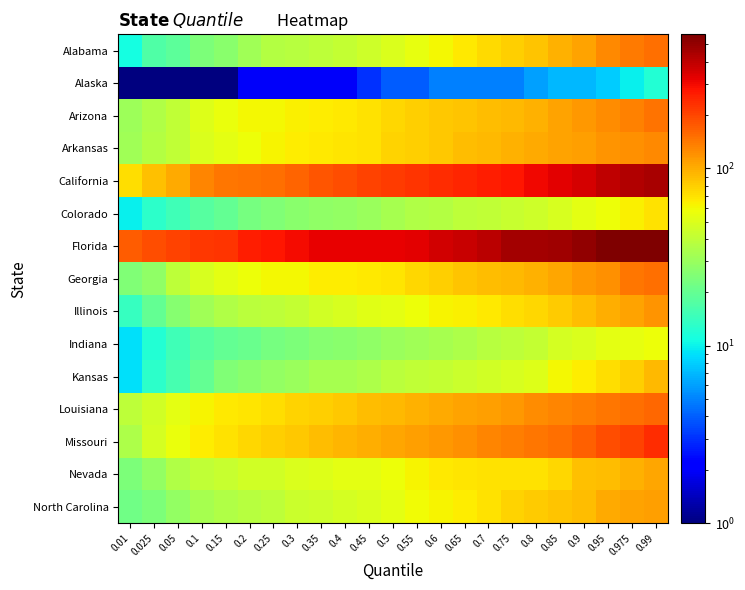

Reading left to right, list all the values displayed in this chart.

Alabama: 0.01=11.0	0.025=17.0	0.05=19.0	0.1=24.0	0.15=27.0	0.2=32.0	0.25=37.0	0.3=38.0	0.35=40.0	0.4=42.0	0.45=45.0	0.5=49.0	0.55=55.0	0.6=60.0	0.65=67.0	0.7=73.0	0.75=79.0	0.8=86.0	0.85=98.0	0.9=108.0	0.95=126.0	0.975=139.0	0.99=152.0
Alaska: 0.01=0.5	0.025=0.5	0.05=0.5	0.1=1.0	0.15=1.0	0.2=2.0	0.25=2.0	0.3=2.0	0.35=2.0	0.4=2.0	0.45=3.0	0.5=4.0	0.55=4.0	0.6=5.0	0.65=5.0	0.7=5.0	0.75=5.0	0.8=6.0	0.85=7.0	0.9=7.0	0.95=8.0	0.975=10.0	0.99=12.0
Arizona: 0.01=31.0	0.025=36.0	0.05=41.0	0.1=51.0	0.15=56.0	0.2=60.0	0.25=61.0	0.3=64.0	0.35=65.0	0.4=67.0	0.45=71.0	0.5=75.0	0.55=79.0	0.6=83.0	0.65=86.0	0.7=89.0	0.75=92.0	0.8=98.0	0.85=106.0	0.9=114.0	0.95=123.0	0.975=134.0	0.99=148.0
Arkansas: 0.01=32.0	0.025=37.0	0.05=41.0	0.1=49.0	0.15=54.0	0.2=57.0	0.25=62.0	0.3=65.0	0.35=67.0	0.4=68.0	0.45=71.0	0.5=77.0	0.55=80.0	0.6=83.0	0.65=90.0	0.7=93.0	0.75=96.0	0.8=101.0	0.85=108.0	0.9=110.0	0.95=117.0	0.975=122.0	0.99=128.0
California: 0.01=72.0	0.025=88.0	0.05=102.0	0.1=130.0	0.15=144.0	0.2=147.0	0.25=153.0	0.3=162.0	0.35=179.0	0.4=189.0	0.45=203.0	0.5=216.0	0.55=225.0	0.6=237.0	0.65=247.0	0.7=261.0	0.75=275.0	0.8=304.0	0.85=329.0	0.9=348.0	0.95=395.0	0.975=430.0	0.99=455.0
Colorado: 0.01=10.0	0.025=13.0	0.05=15.0	0.1=18.0	0.15=20.0	0.2=23.0	0.25=25.0	0.3=27.0	0.35=28.0	0.4=29.0	0.45=30.0	0.5=33.0	0.55=36.0	0.6=37.0	0.65=40.0	0.7=41.0	0.75=43.0	0.8=45.0	0.85=48.0	0.9=53.0	0.95=58.0	0.975=64.0	0.99=71.0
Florida: 0.01=172.0	0.025=190.0	0.05=205.0	0.1=218.0	0.15=224.0	0.2=262.0	0.25=271.0	0.3=298.0	0.35=316.0	0.4=321.0	0.45=321.0	0.5=321.0	0.55=330.0	0.6=361.0	0.65=374.0	0.7=410.0	0.75=457.0	0.8=460.0	0.85=477.0	0.9=508.0	0.95=561.0	0.975=561.0	0.99=570.0
Georgia: 0.01=25.0	0.025=28.0	0.05=40.0	0.1=48.0	0.15=53.0	0.2=58.0	0.25=60.0	0.3=61.0	0.35=65.0	0.4=65.0	0.45=66.0	0.5=68.0	0.55=75.0	0.6=80.0	0.65=85.0	0.7=89.0	0.75=92.0	0.8=96.0	0.85=104.0	0.9=115.0	0.95=122.0	0.975=143.0	0.99=152.0
Illinois: 0.01=14.0	0.025=20.0	0.05=26.0	0.1=32.0	0.15=36.0	0.2=39.0	0.25=40.0	0.3=42.0	0.35=46.0	0.4=48.0	0.45=52.0	0.5=54.0	0.55=57.0	0.6=62.0	0.65=64.0	0.7=67.0	0.75=72.0	0.8=76.0	0.85=81.0	0.9=90.0	0.95=100.0	0.975=108.0	0.99=117.0
Indiana: 0.01=9.0	0.025=12.0	0.05=15.0	0.1=18.0	0.15=20.0	0.2=21.0	0.25=23.0	0.3=24.0	0.35=26.0	0.4=27.0	0.45=28.0	0.5=30.0	0.55=32.0	0.6=33.0	0.65=35.0	0.7=38.0	0.75=40.0	0.8=42.0	0.85=47.0	0.9=50.0	0.95=53.0	0.975=55.0	0.99=58.0
Kansas: 0.01=9.0	0.025=13.0	0.05=16.0	0.1=20.0	0.15=25.0	0.2=27.0	0.25=29.0	0.3=30.0	0.35=33.0	0.4=33.0	0.45=35.0	0.5=39.0	0.55=41.0	0.6=42.0	0.65=44.0	0.7=46.0	0.75=48.0	0.8=51.0	0.85=60.0	0.9=65.0	0.95=72.0	0.975=79.0	0.99=93.0
Louisiana: 0.01=40.0	0.025=46.0	0.05=54.0	0.1=62.0	0.15=67.0	0.2=69.0	0.25=72.0	0.3=77.0	0.35=80.0	0.4=84.0	0.45=89.0	0.5=92.0	0.55=97.0	0.6=102.0	0.65=107.0	0.7=111.0	0.75=116.0	0.8=124.0	0.85=132.0	0.9=136.0	0.95=143.0	0.975=152.0	0.99=160.0
Missouri: 0.01=35.0	0.025=47.0	0.05=56.0	0.1=65.0	0.15=71.0	0.2=75.0	0.25=79.0	0.3=83.0	0.35=89.0	0.4=95.0	0.45=99.0	0.5=105.0	0.55=109.0	0.6=116.0	0.65=121.0	0.7=131.0	0.75=138.0	0.8=145.0	0.85=152.0	0.9=168.0	0.95=191.0	0.975=206.0	0.99=234.0
Nevada: 0.01=24.0	0.025=29.0	0.05=36.0	0.1=41.0	0.15=43.0	0.2=46.0	0.25=46.0	0.3=49.0	0.35=51.0	0.4=53.0	0.45=54.0	0.5=58.0	0.55=62.0	0.6=66.0	0.65=69.0	0.7=70.0	0.75=71.0	0.8=71.0	0.85=75.0	0.9=87.0	0.95=90.0	0.975=96.0	0.99=105.0
North Carolina: 0.01=22.0	0.025=24.0	0.05=29.0	0.1=33.0	0.15=36.0	0.2=38.0	0.25=40.0	0.3=44.0	0.35=45.0	0.4=47.0	0.45=50.0	0.5=54.0	0.55=59.0	0.6=62.0	0.65=65.0	0.7=71.0	0.75=78.0	0.8=81.0	0.85=85.0	0.9=90.0	0.95=101.0	0.975=107.0	0.99=110.0